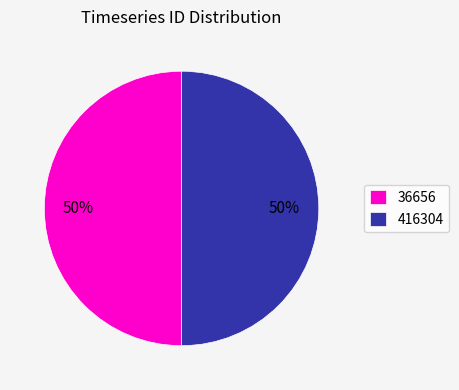

What is the ratio of the value at 416304 to the value at 36656?

1.0